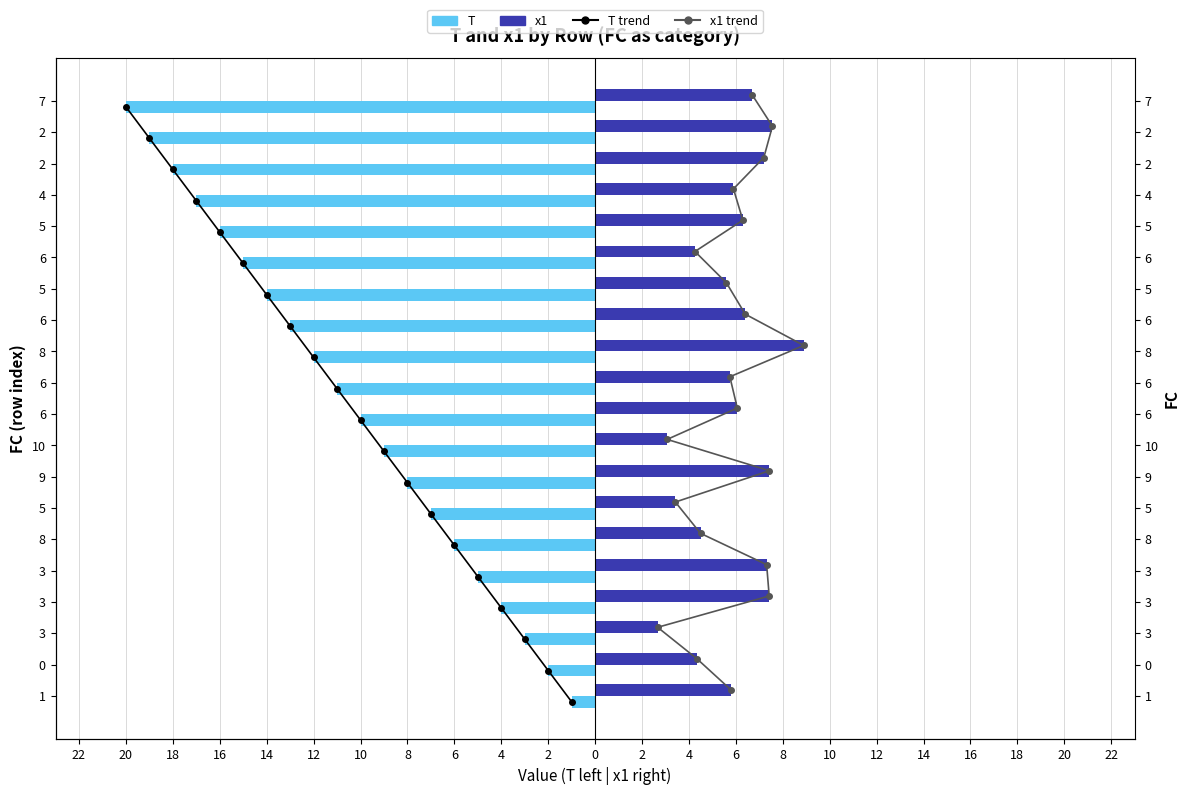

Is it true that T trend equals 7.3 at 22?

False